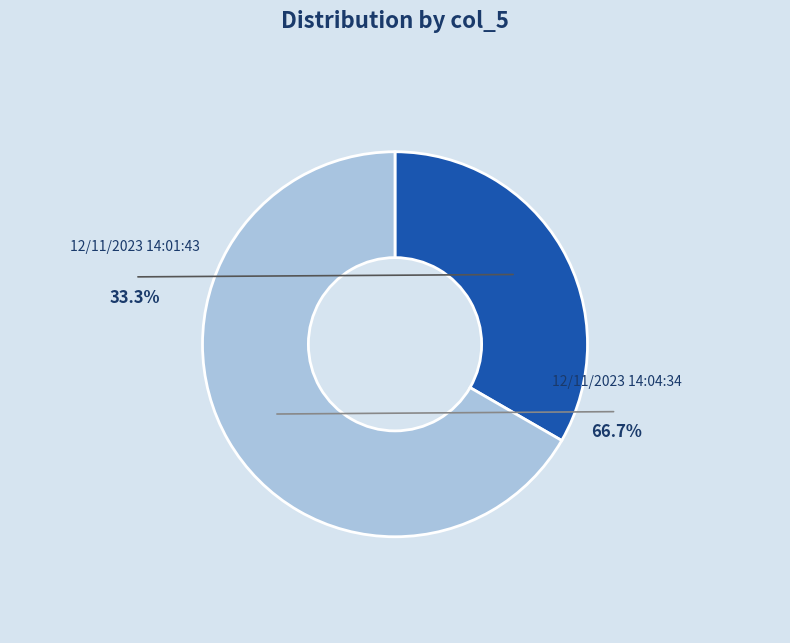

To the nearest percent, what portion does 12/11/2023 14:01:43 represent?

33%